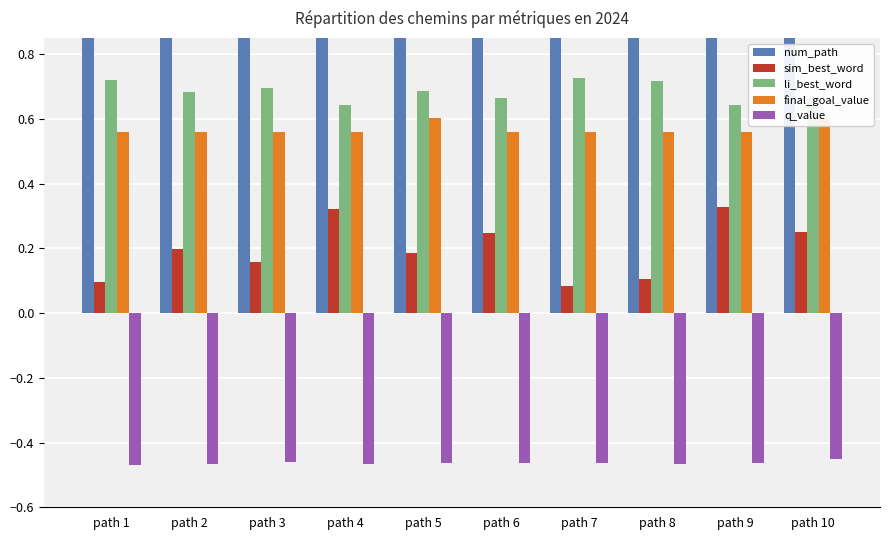

At path 7, list the series in order from smallest to largest.

q_value, sim_best_word, final_goal_value, li_best_word, num_path